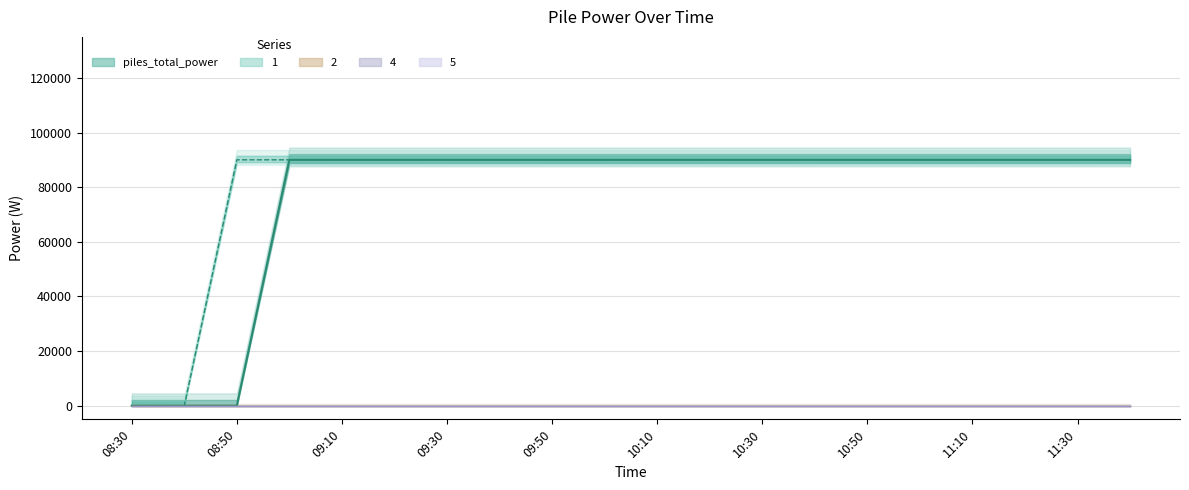

How many values in the piles_total_power series are below 90000?

3